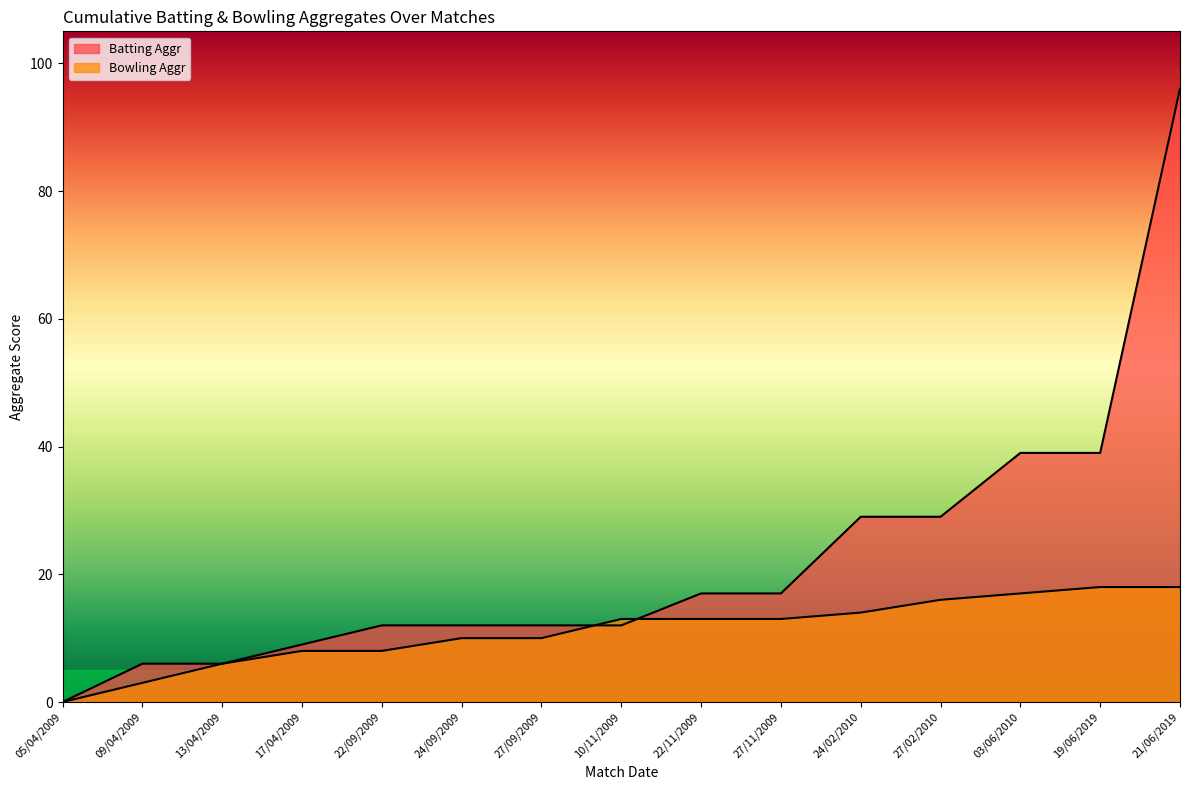

How many data points in Batting Aggr are less than 12?

4